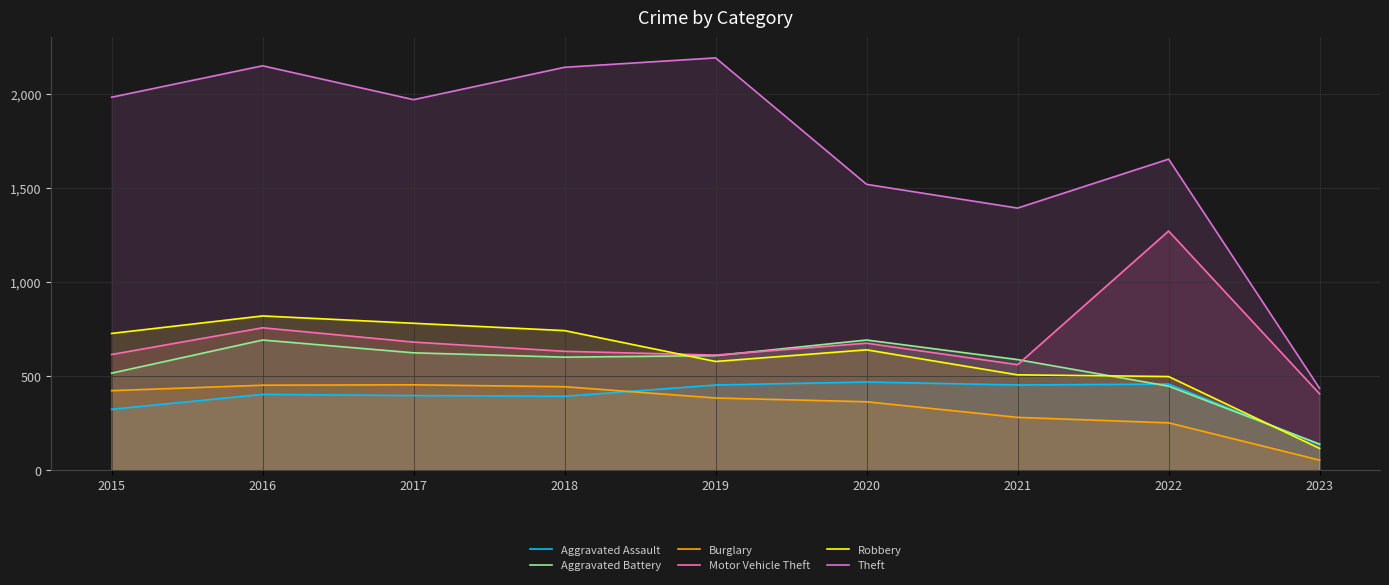

Reading left to right, transcribe all the data shown in this chart.

Aggravated Assault: 323	402	396	392	452	468	452	457	135
Aggravated Battery: 515	691	623	600	608	691	587	446	138
Burglary: 422	451	453	443	383	363	280	251	53
Motor Vehicle Theft: 614	756	680	631	611	674	560	1270	405
Robbery: 726	819	780	741	577	639	506	497	115
Theft: 1981	2148	1968	2140	2190	1518	1392	1652	434